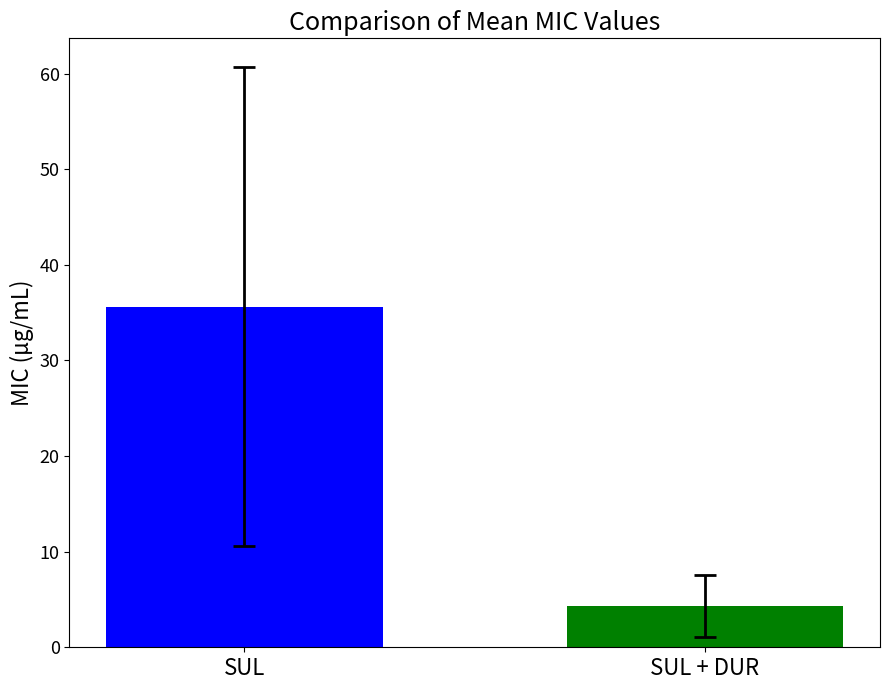

What is the smallest value displayed?

4.3